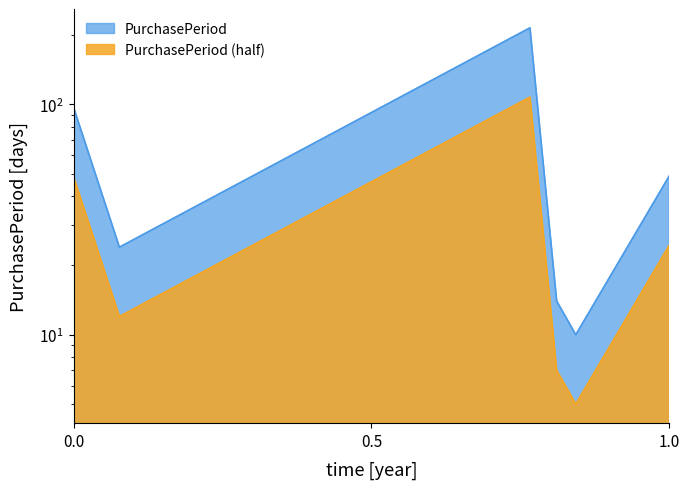

What is the minimum value shown in the chart?

10